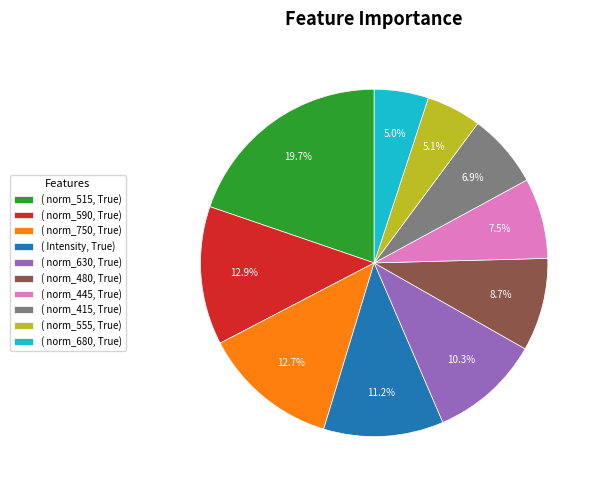

Which category has the biggest portion of the pie?

( norm_515, True)